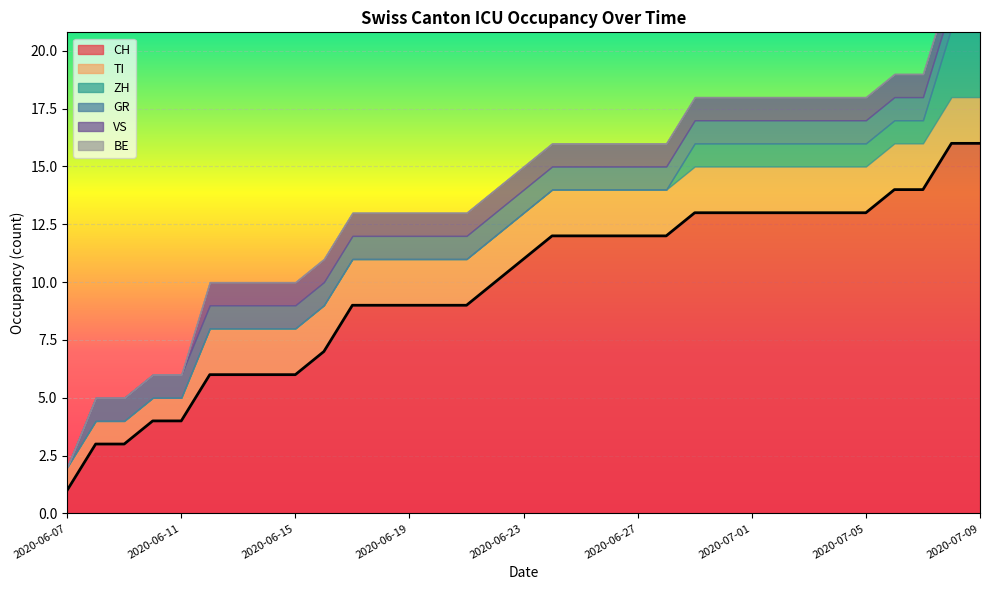

How many lines are shown in the chart?

6